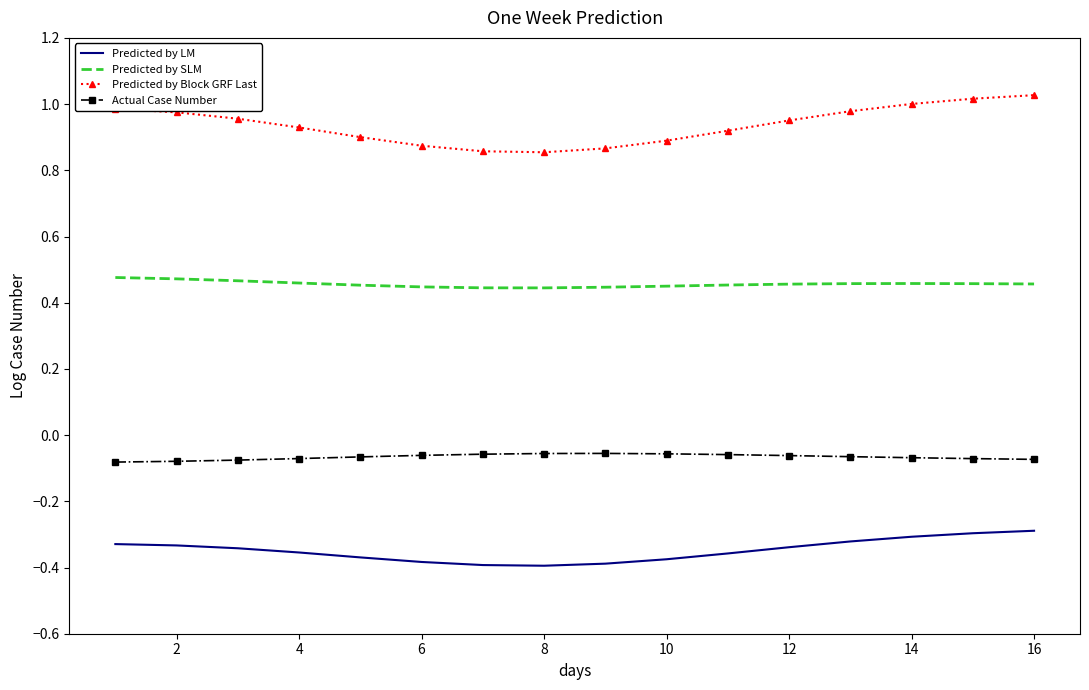

True or false: Predicted by SLM and Actual Case Number intersect in this chart.

False